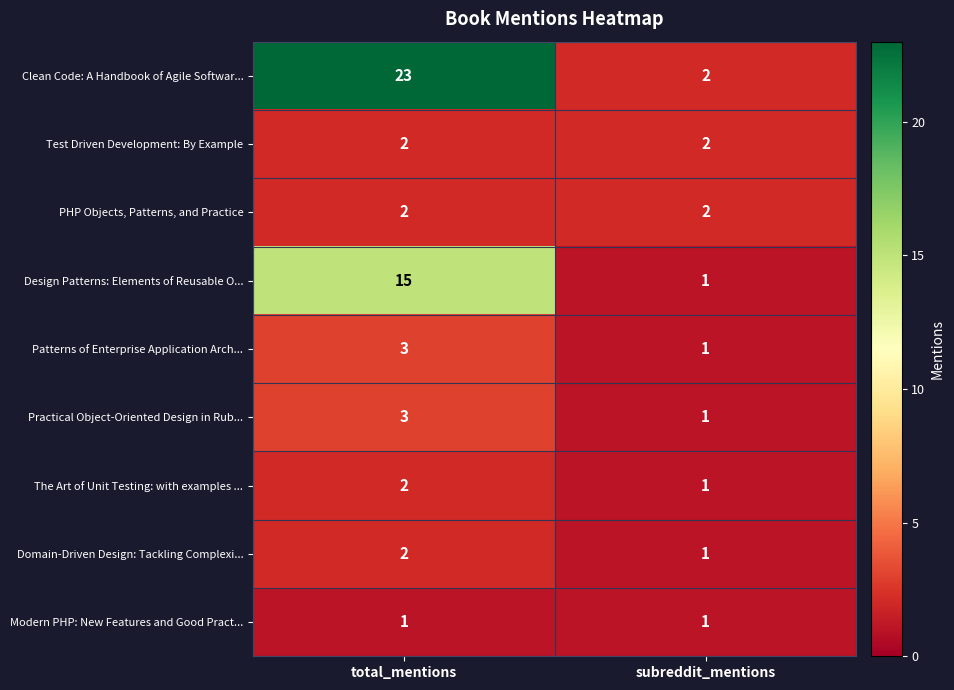

What is the sum of all Clean Code: A Handbook of Agile Softwar... values?

25